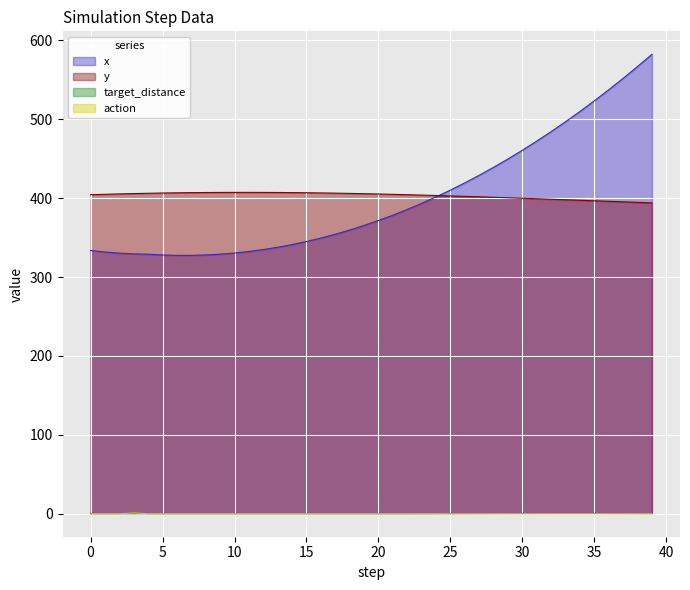

How many times do y and x cross each other?

1